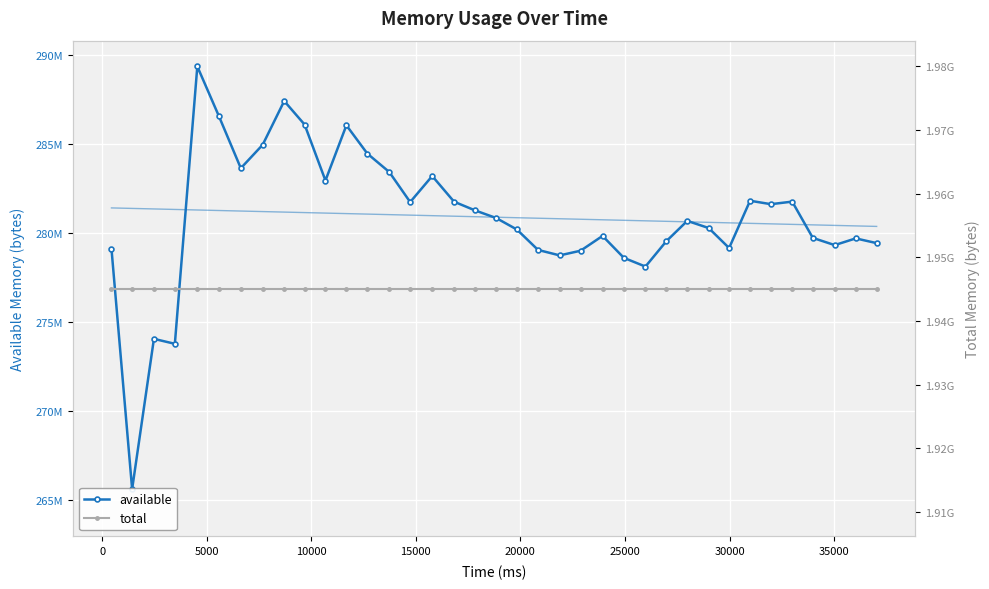

The total series shows 1202243789 at 35000. True or false?

False